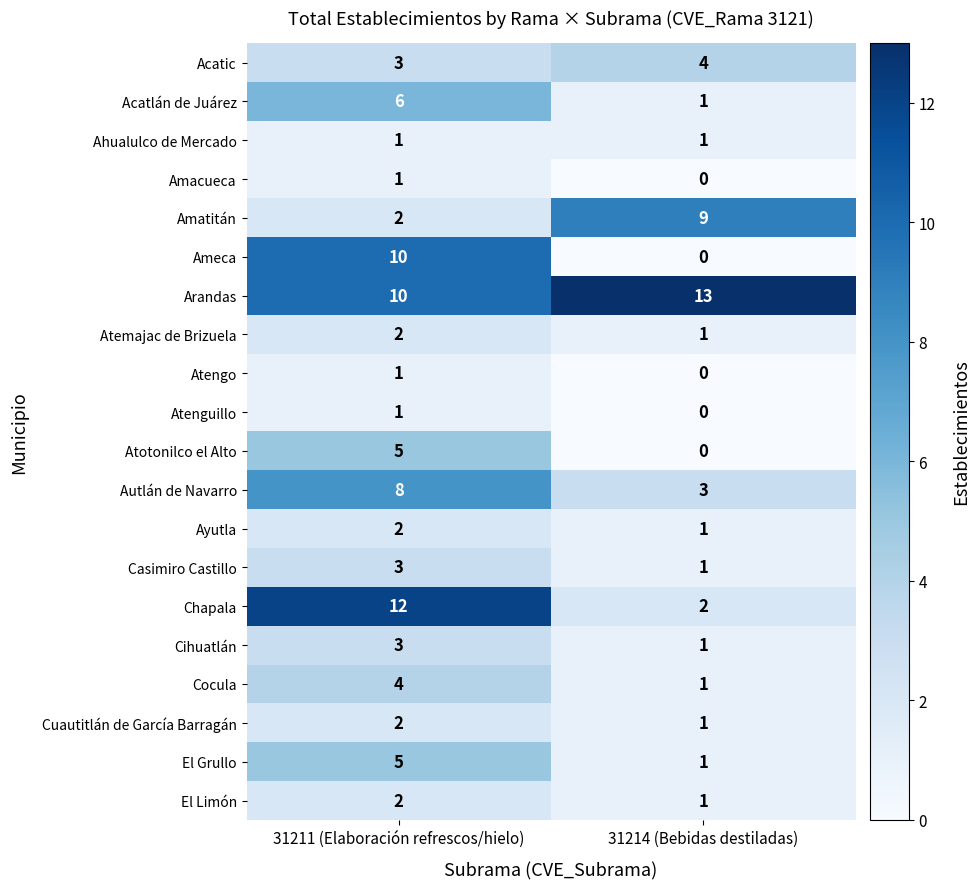

What is the difference between the highest and lowest values at 31211 (Elaboración refrescos/hielo)?

11